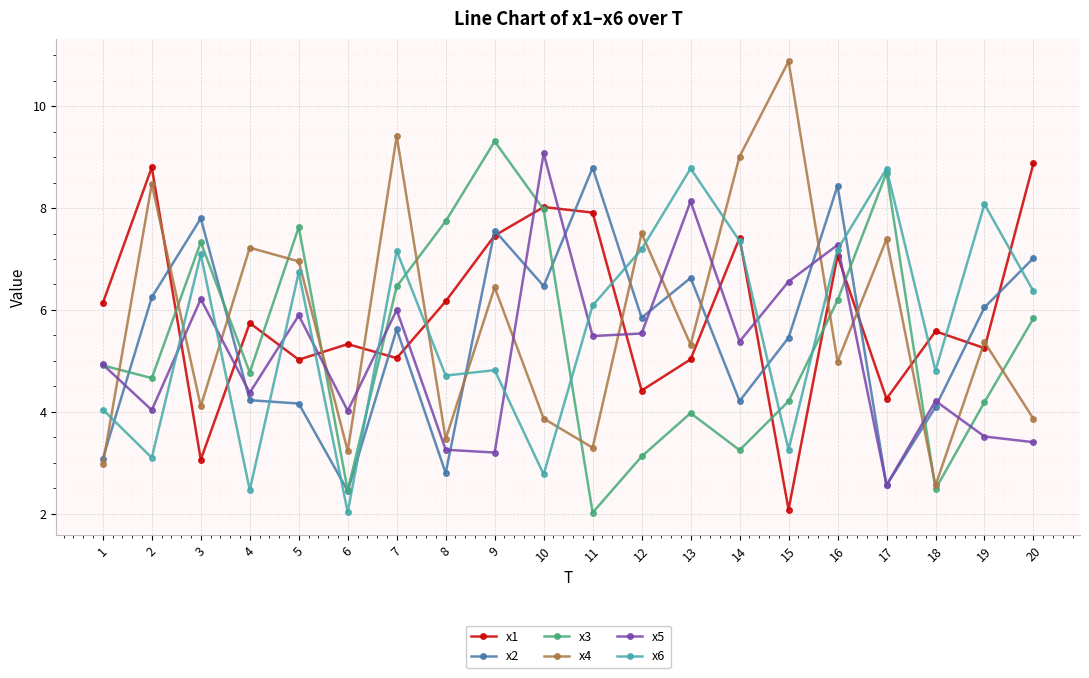

Which category has the highest value in the x5 series?

10